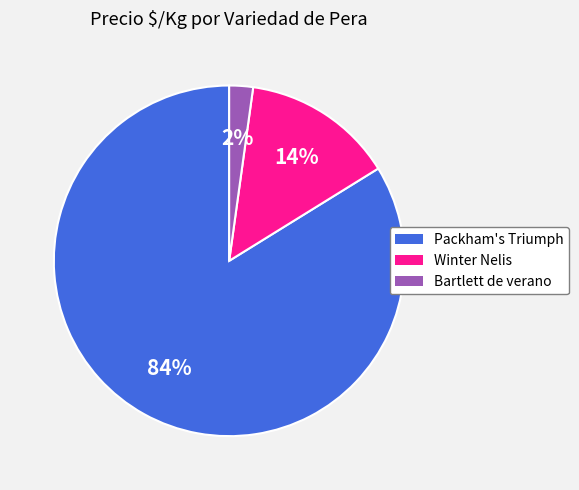

Count the number of slices in the pie.

3